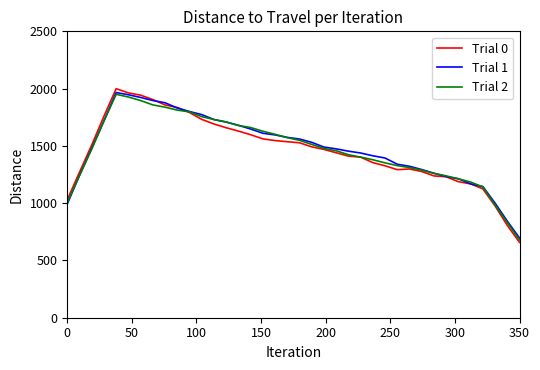

What is the highest value of the Trial 2 series?

1950.3